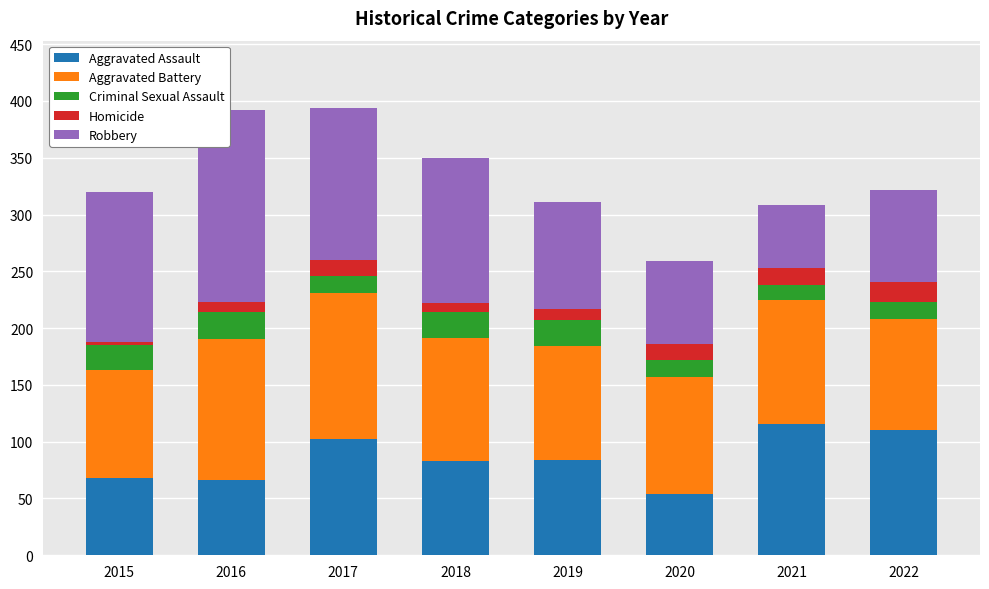

Does the chart contain any negative values?

No